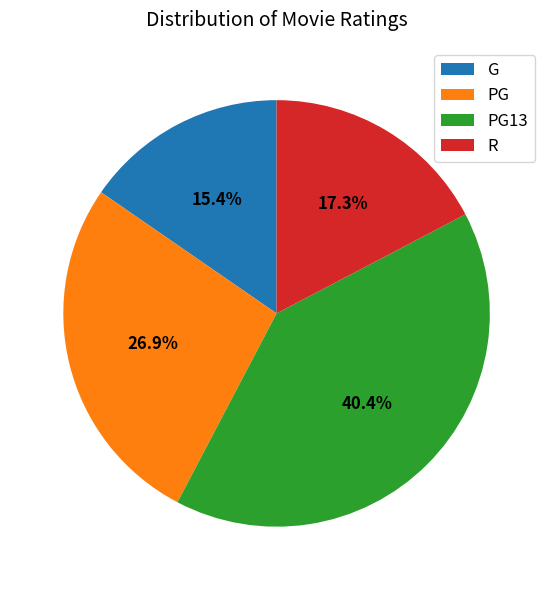

Which slice is the largest?

PG13